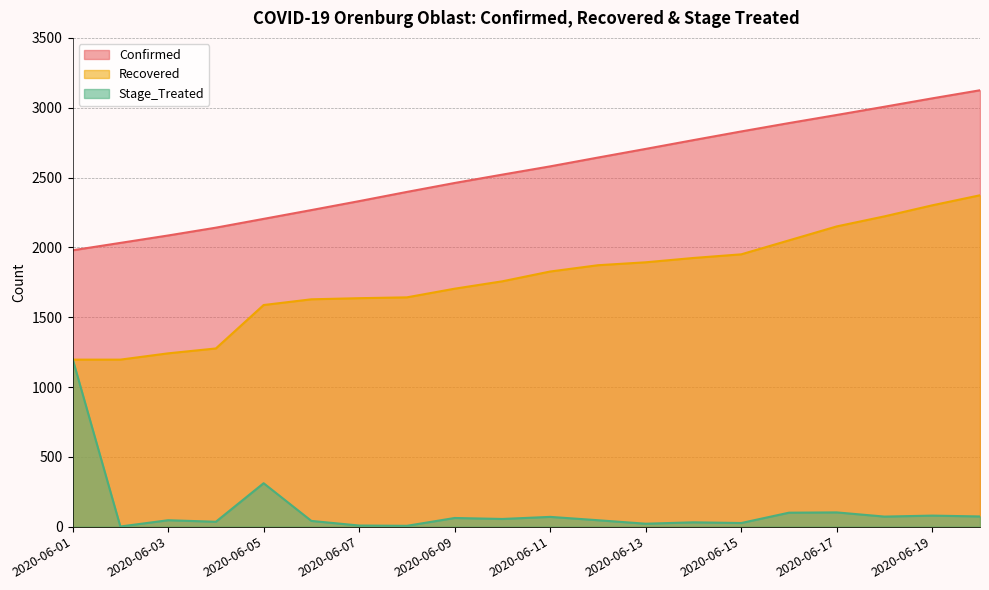

What is the minimum value shown in the chart?

1